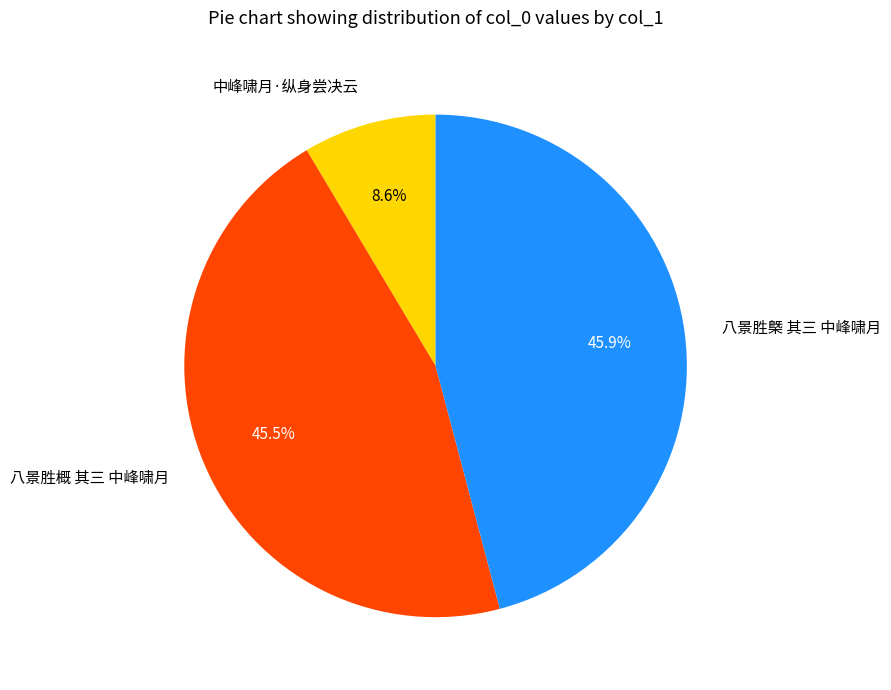

To the nearest percent, what is the average slice percentage?

33%